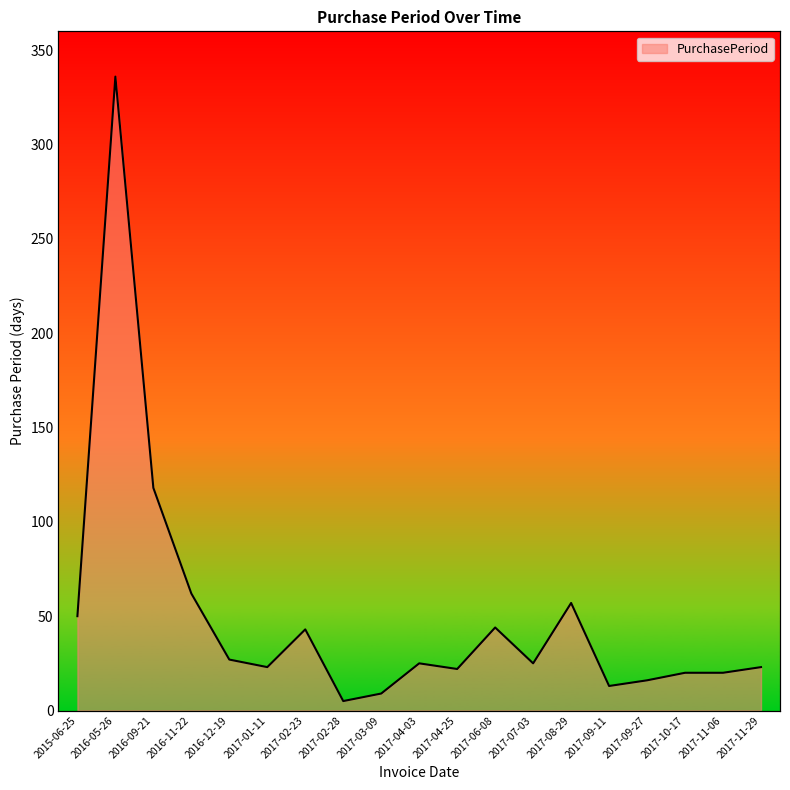

Reading left to right, extract all data points from this chart.

2015-06-25=50	2016-05-26=336	2016-09-21=118	2016-11-22=62	2016-12-19=27	2017-01-11=23	2017-02-23=43	2017-02-28=5	2017-03-09=9	2017-04-03=25	2017-04-25=22	2017-06-08=44	2017-07-03=25	2017-08-29=57	2017-09-11=13	2017-09-27=16	2017-10-17=20	2017-11-06=20	2017-11-29=23